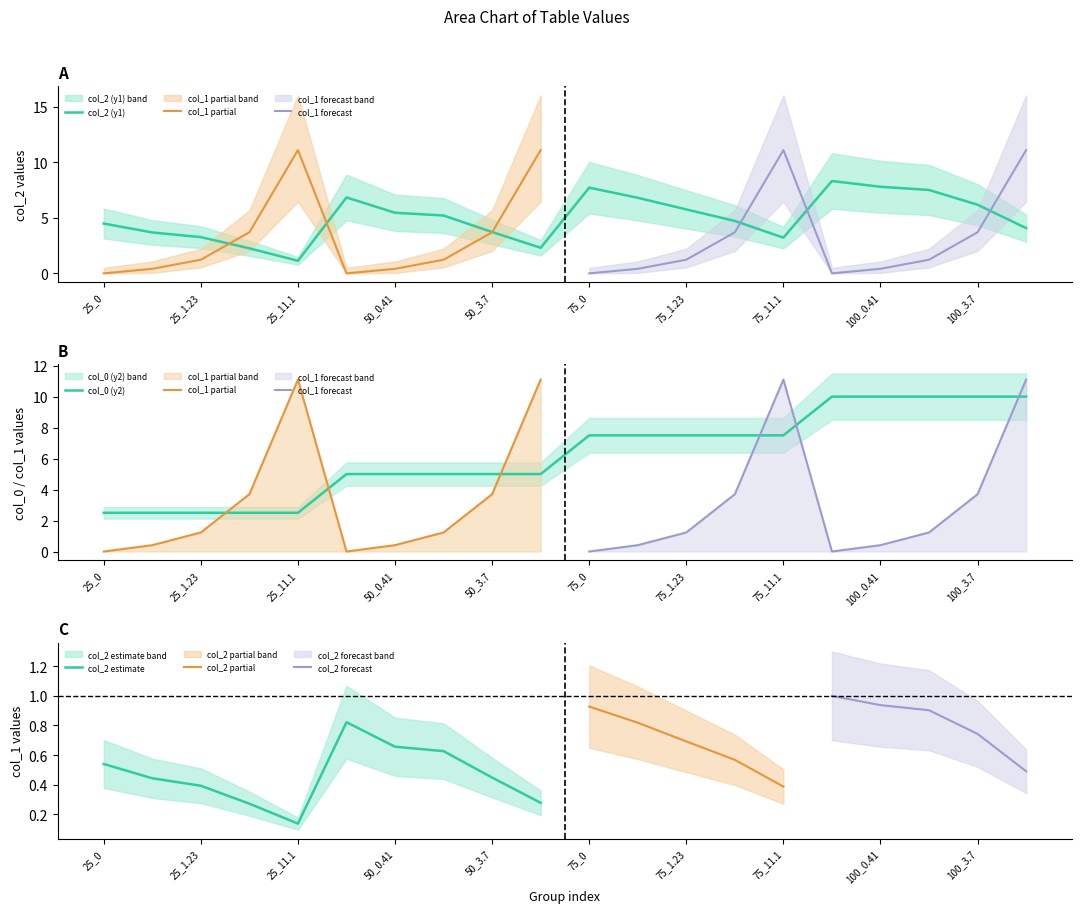

At which label is col_2 estimate closest to 0?

25_11.1